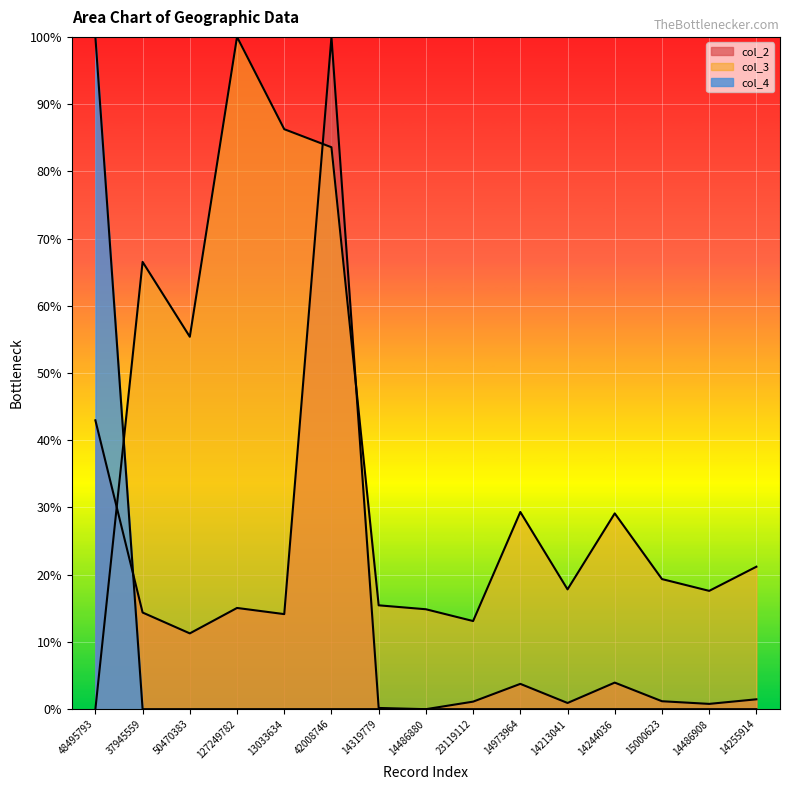

What is the difference between the maximum and minimum values in the col_4 series?

100.0